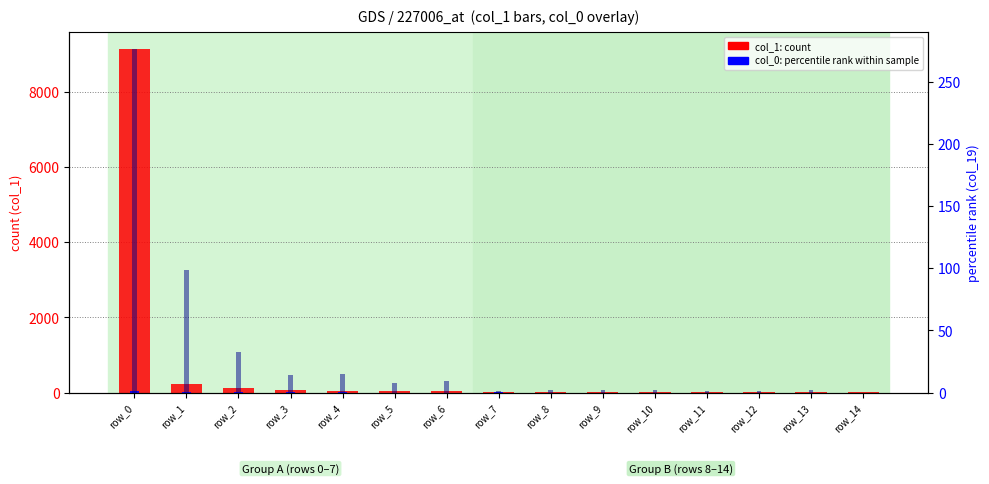

What is the value of the col_0 bar at the 13th from the left?

1